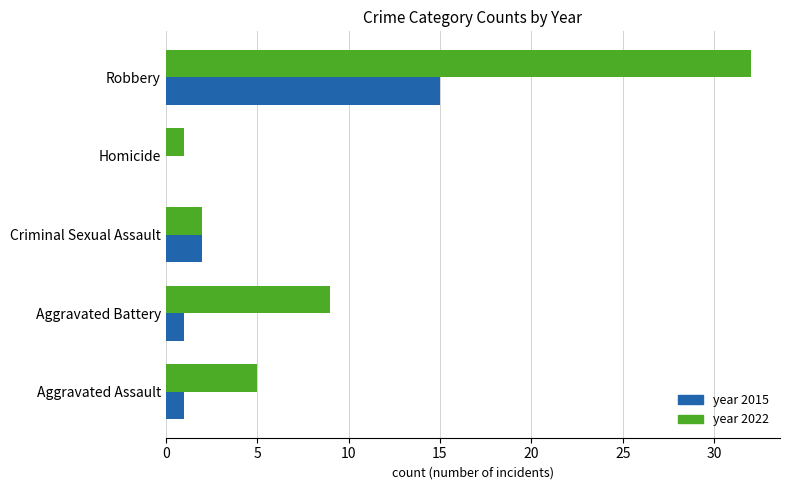

Count the number of categories in the chart.

5